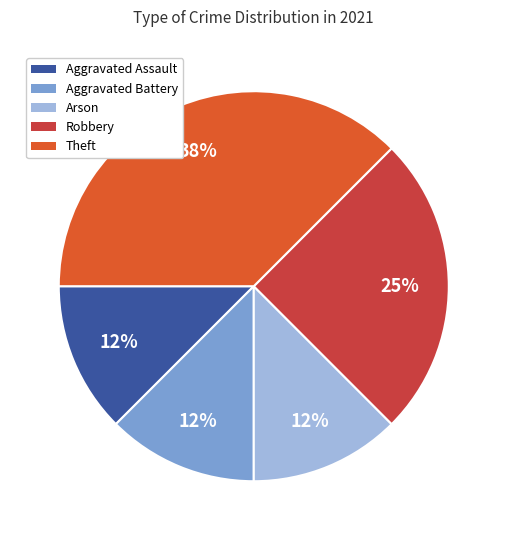

To the nearest percent, what is the average slice percentage?

20%